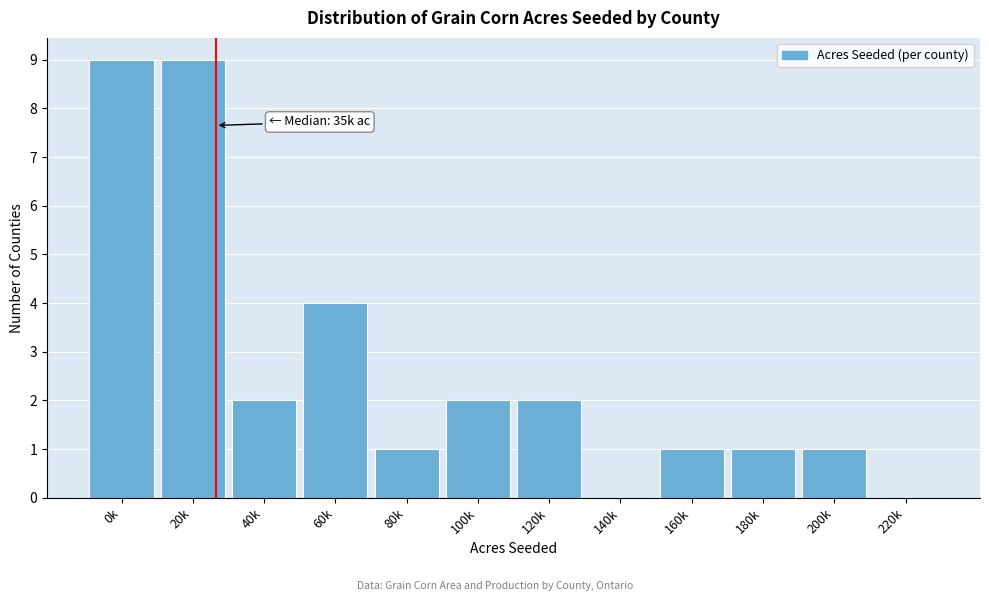

Reading right to left, what are all the values shown in this chart?

220k=0	200k=1	180k=1	160k=1	140k=0	120k=2	100k=2	80k=1	60k=4	40k=2	20k=9	0k=9